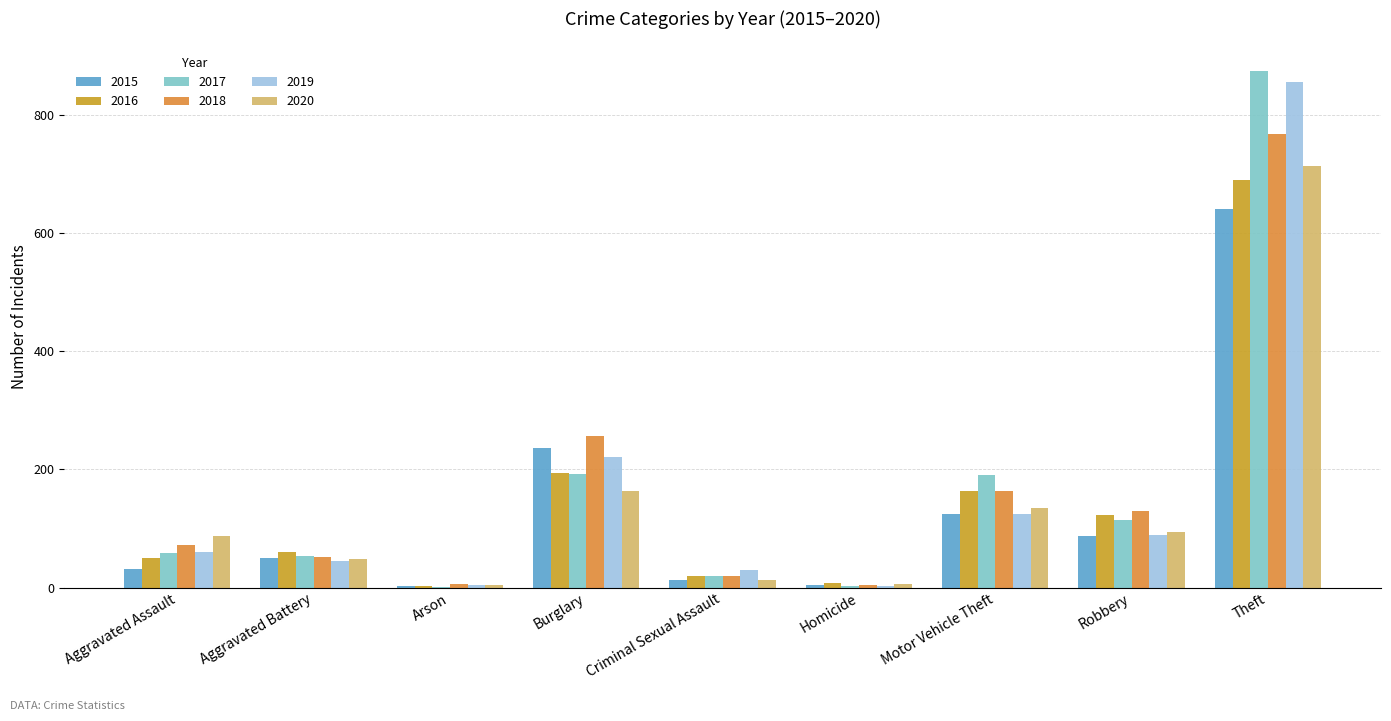

How many groups of bars are there?

9